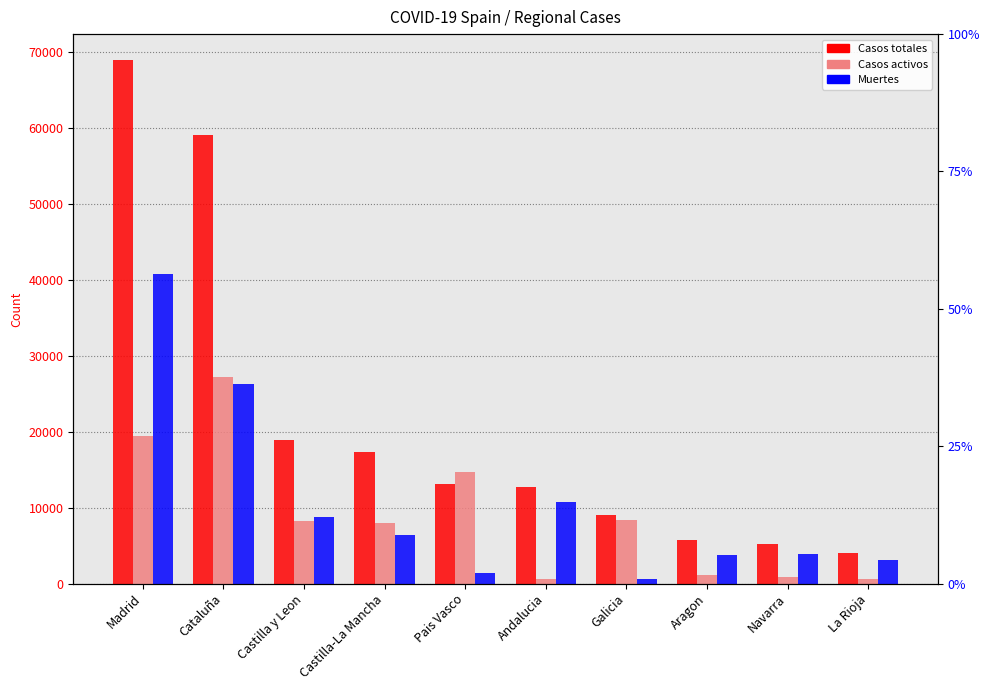

Reading left to right, what are all the values shown in this chart?

Casos totales: 68852	59019	18907	17259	13156	12679	9041	5695	5259	4051
Casos activos: 19425	27229	8267	7922	14646	604	8409	1097	864	583
Muertes: 40736	26203	8716	6392	1418	10671	604	3772	3905	3107